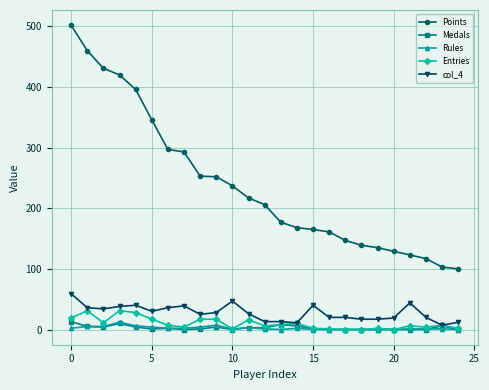

True or false: Entries has more than 0 interior local peaks.

True